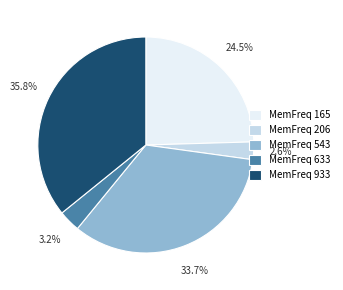

Approximately how many times larger is the value at MemFreq 543 compared to MemFreq 933?

0.9